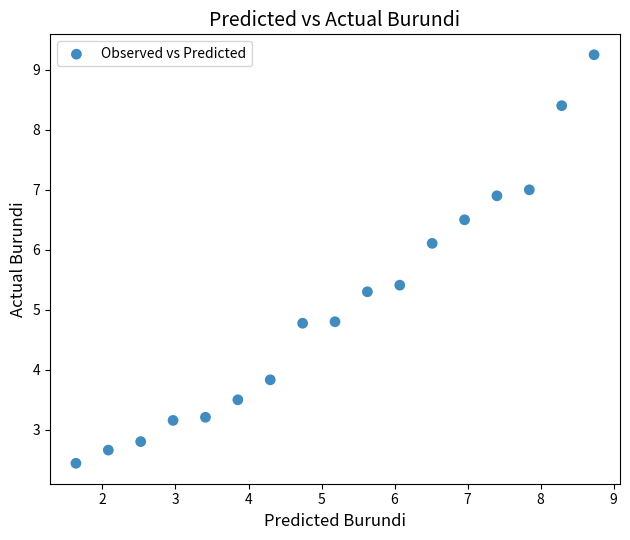

What is the range of Y values (max minus min)?

6.8